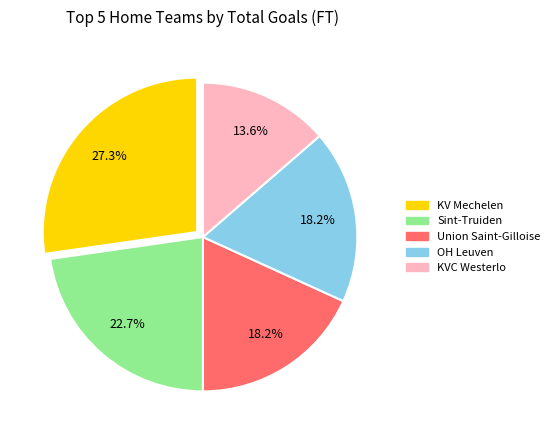

Combined, what portion of the pie is OH Leuven and Sint-Truiden?

40.9%